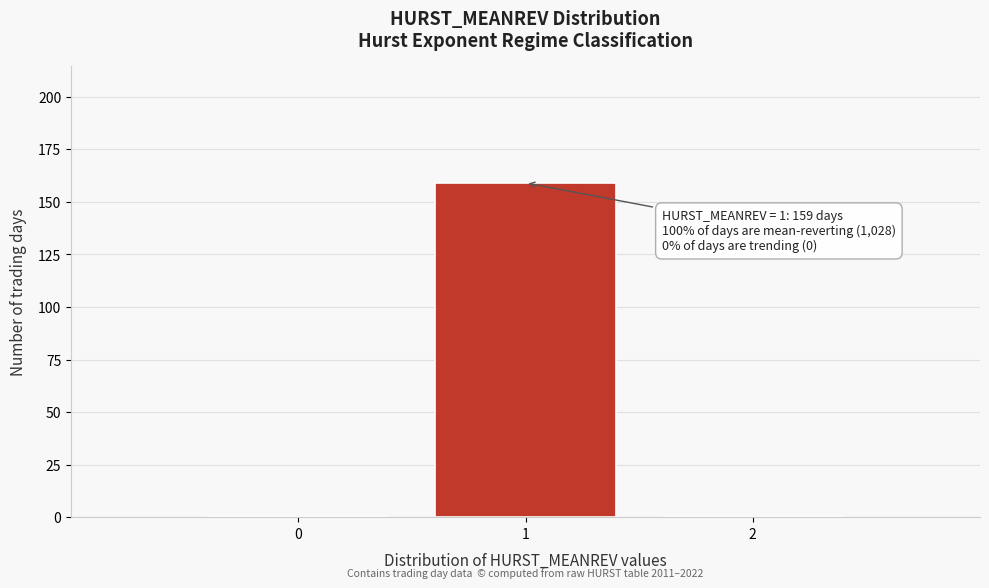

Reading left to right, what are all the values shown in this chart?

0=0	1=159	2=0